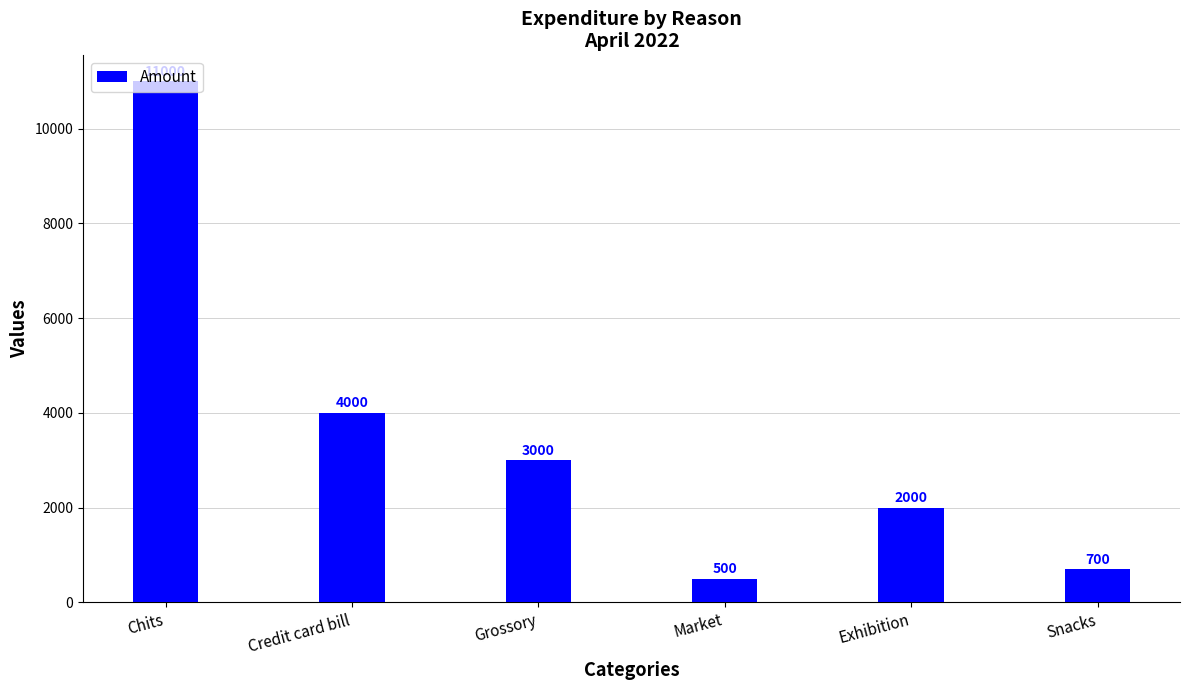

Which category has the highest value across all series?

Chits